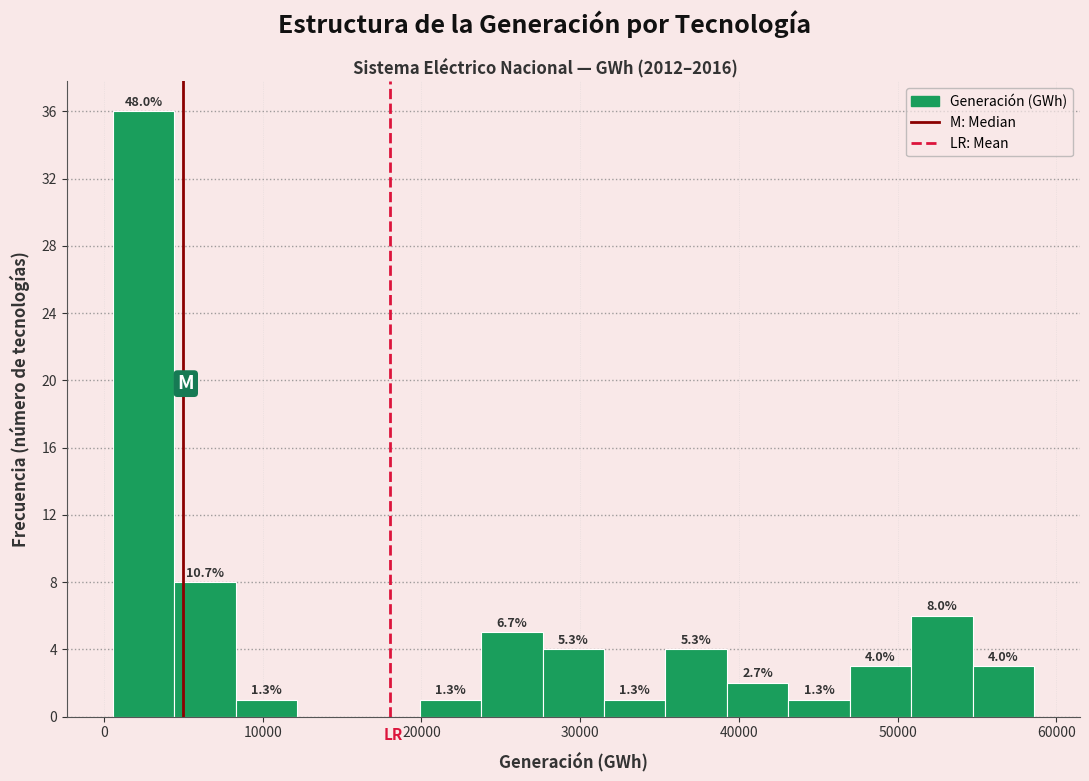

Read against the x-axis, roughly where is the centre of the tallest bar?

2000